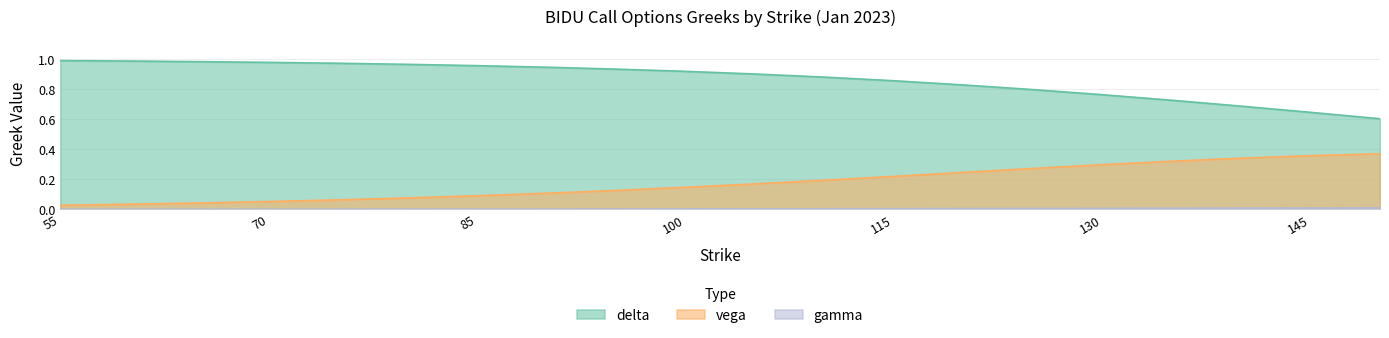

What is the spread (max minus min) of values at 90?

0.9